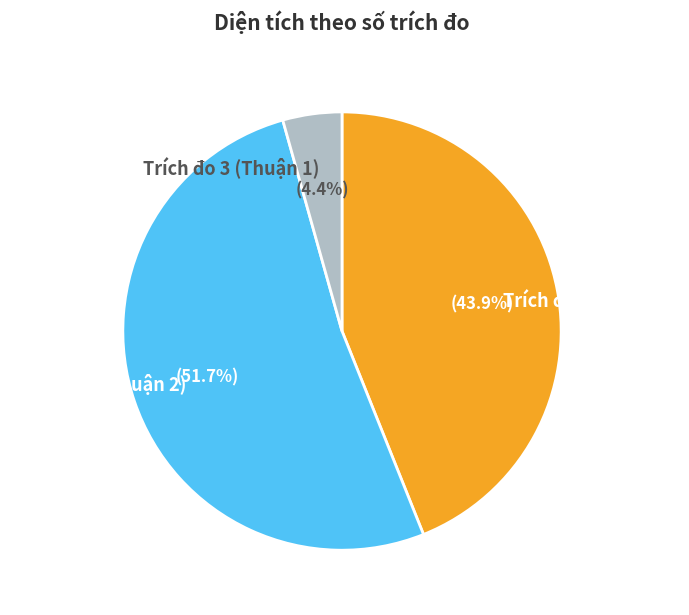

Which has a higher value, Trích đo 1 (Thuận 1) or Trích đo 3 (Thuận 1)?

Trích đo 1 (Thuận 1)